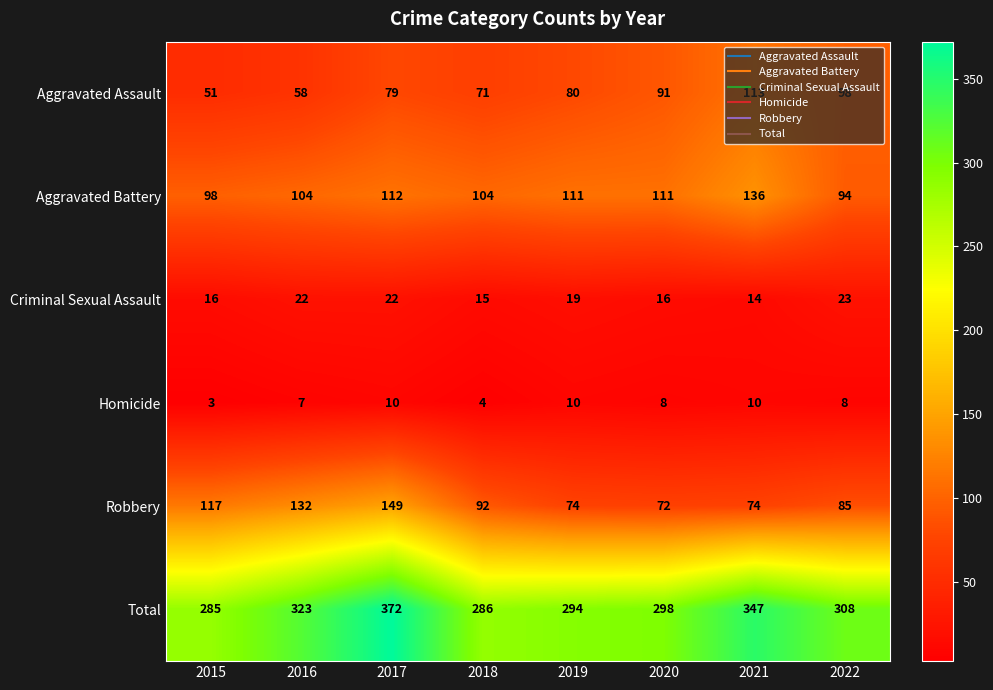

What is the spread (max minus min) of values at 2019?

284